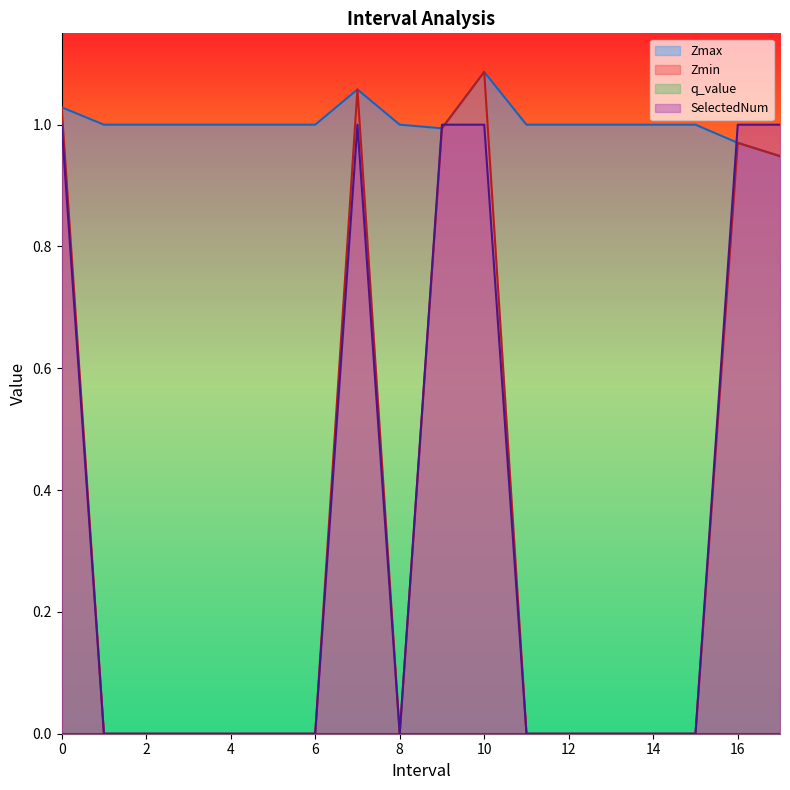

In Zmax, how many points are higher than both neighbors (excluding endpoints)?

2